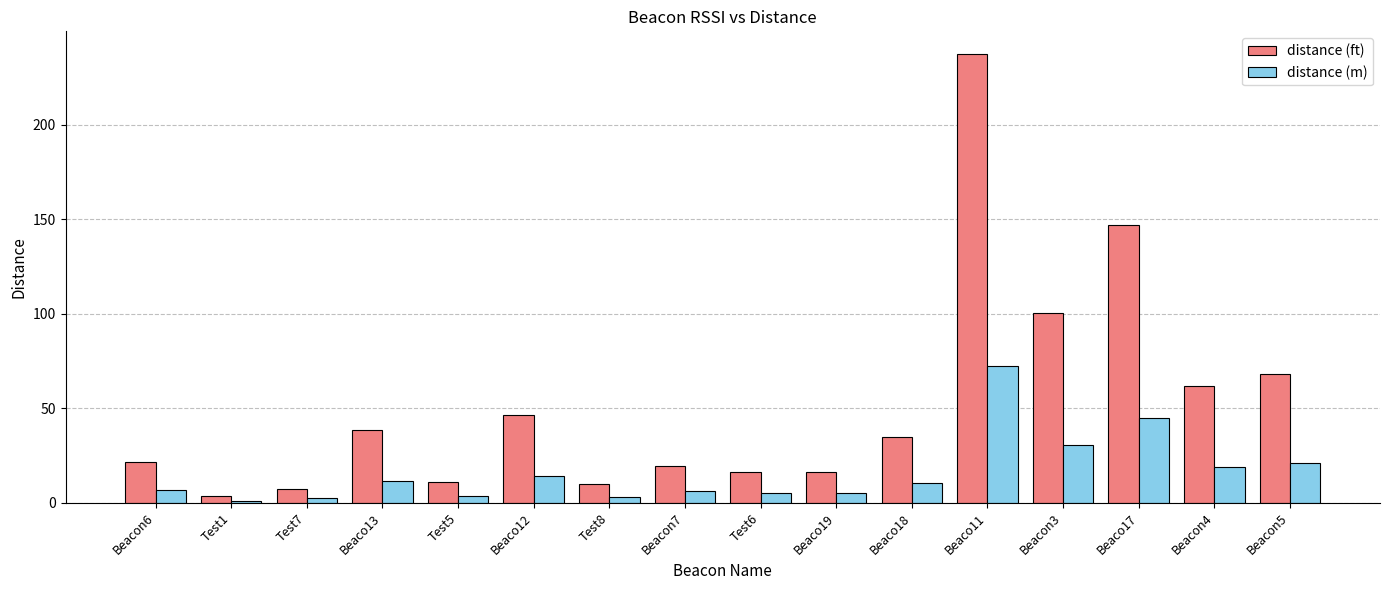

At which label is distance (ft) closest to 120?

Beacon3